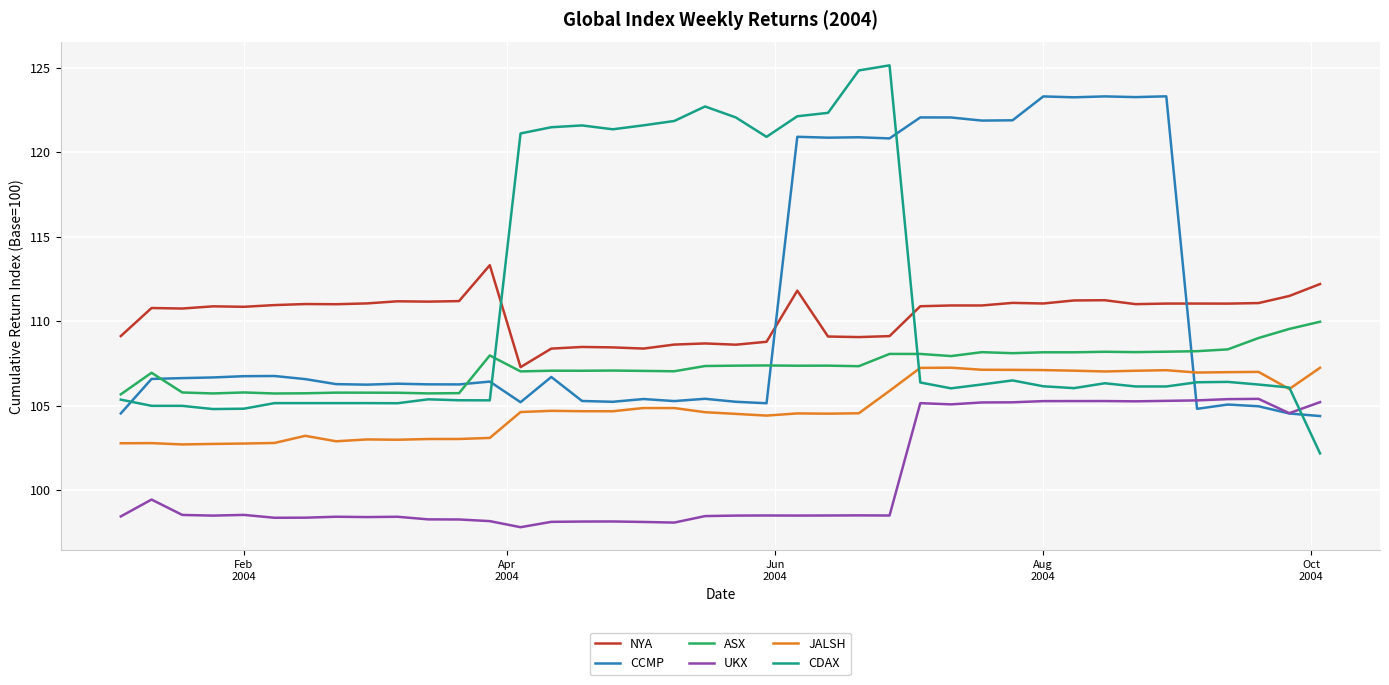

Rank the series by their maximum value, from highest to lowest.

CDAX, CCMP, NYA, ASX, JALSH, UKX